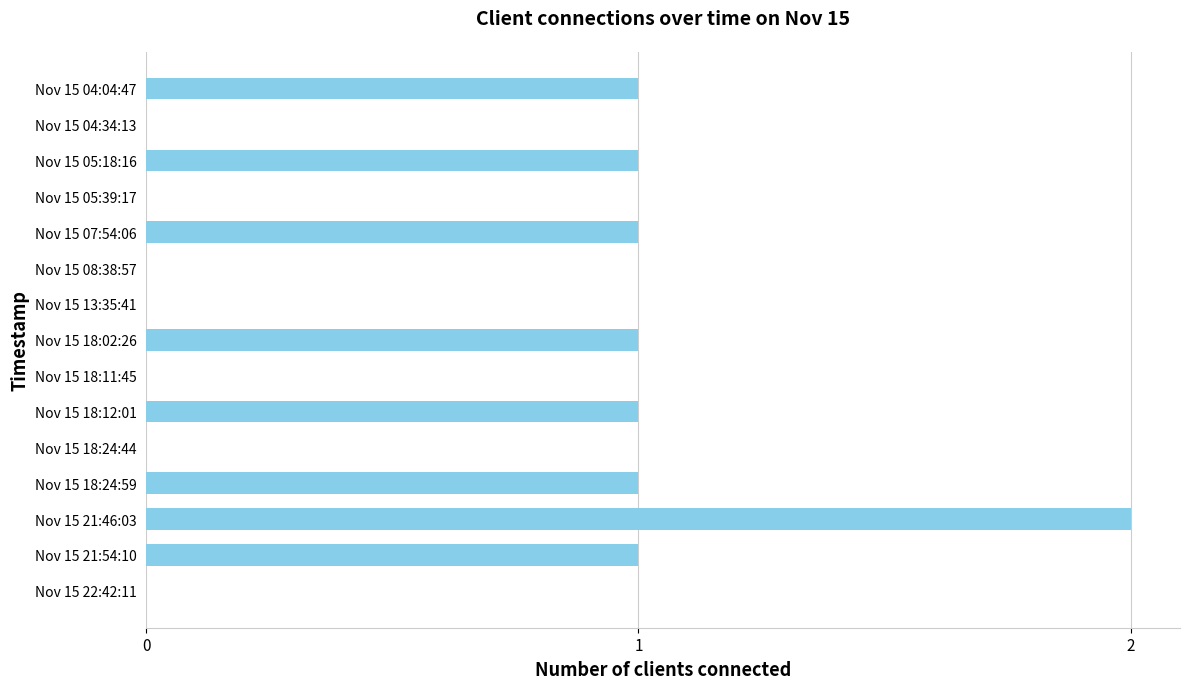

Which label corresponds to the largest value in the chart?

Nov 15 21:46:03